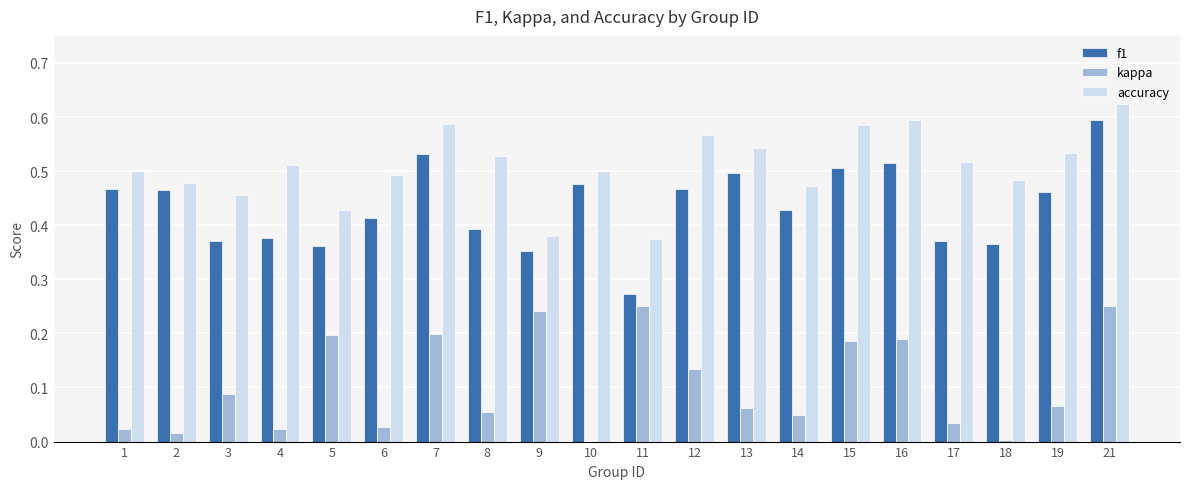

Which series has the widest spread of values?

f1